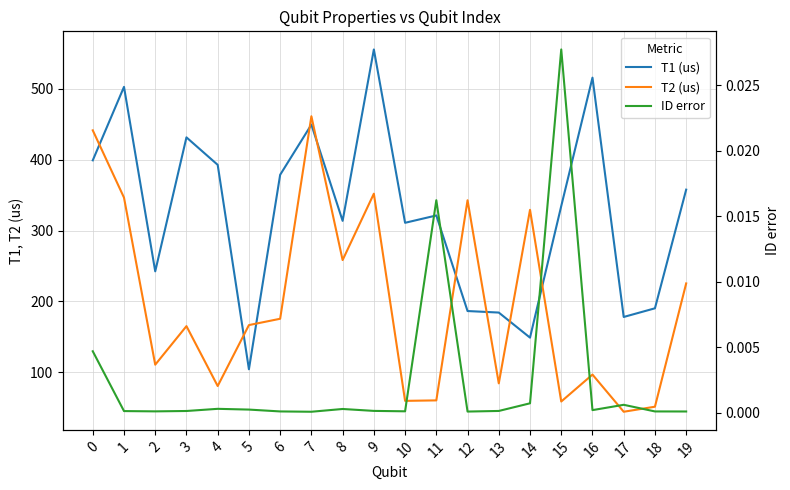

How many distinct data groups are displayed?

3